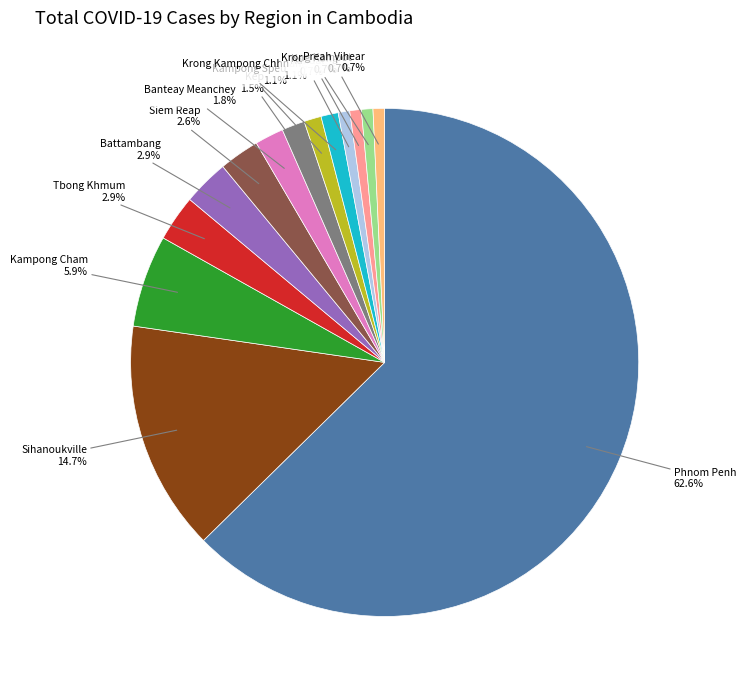

Is there any slice that represents more than half of the pie?

Yes